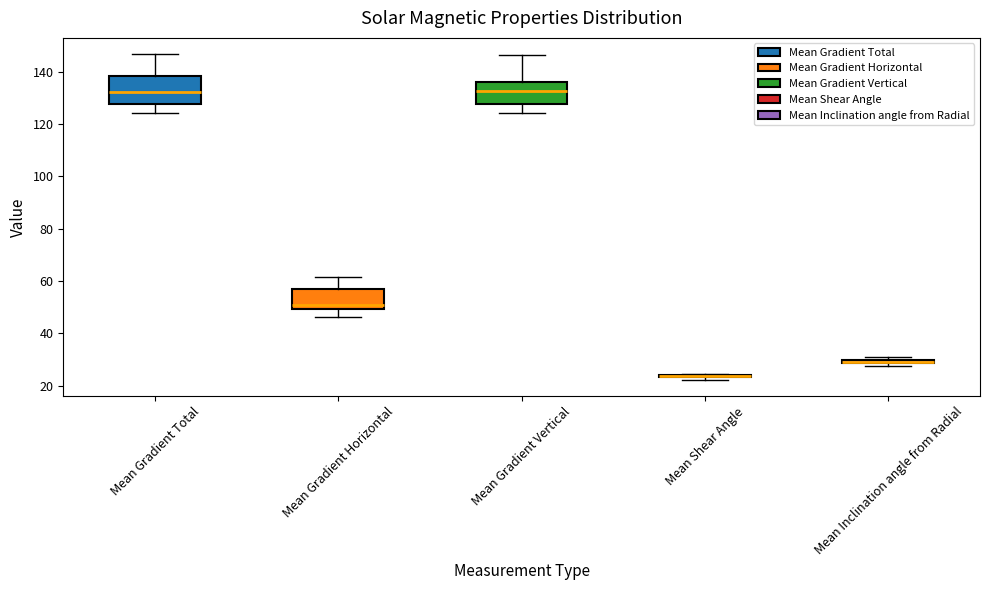

Which box is the tallest, from its lower edge to its upper edge?

Mean Gradient Total